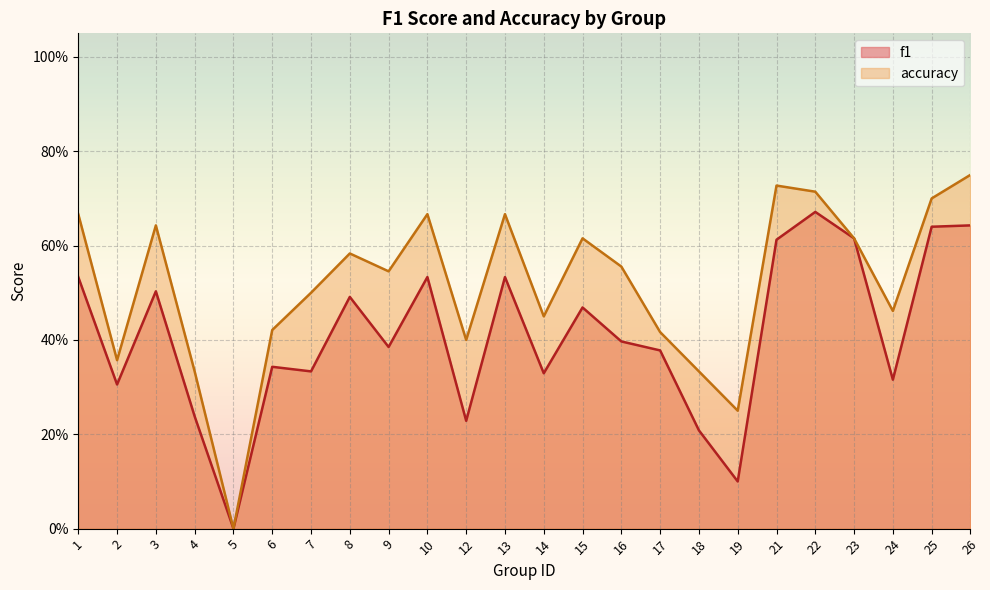

What is the sum of the f1 values at 14 and 9?

0.7